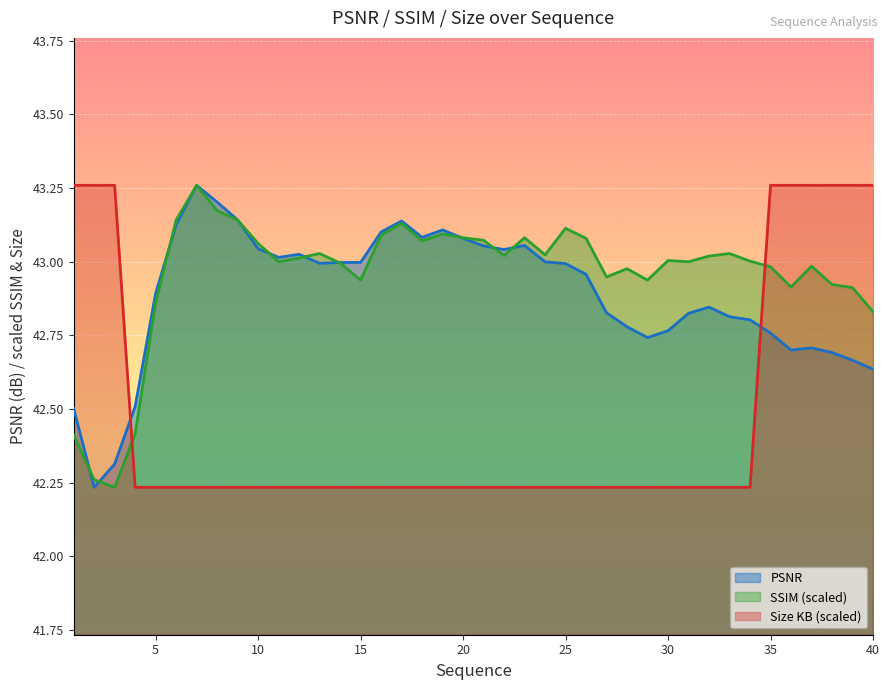

Which series has the widest spread of values?

PSNR